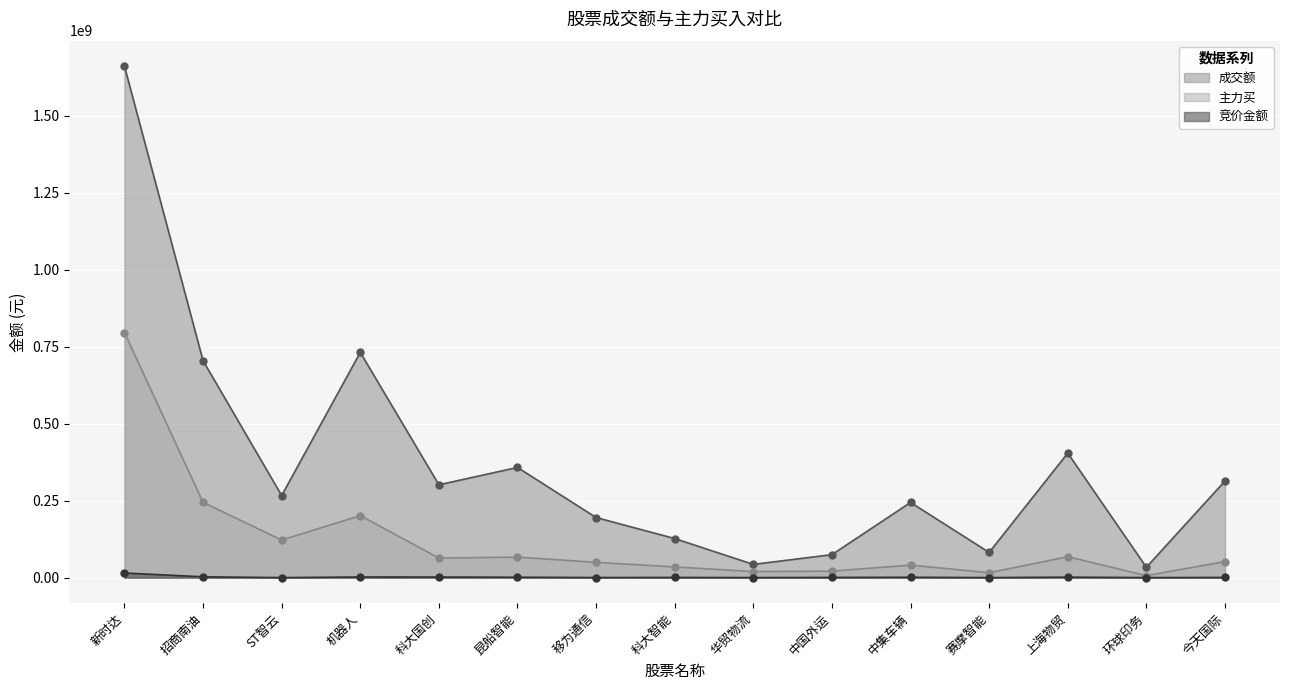

At which label does 竞价金额 first exceed 547860?

新时达